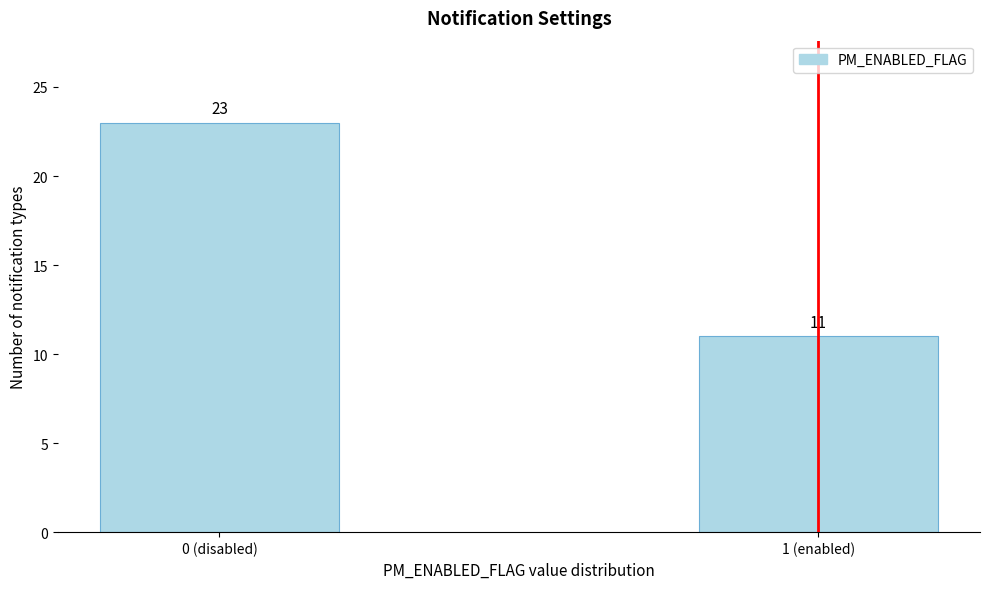

Reading right to left, what are all the values shown in this chart?

11	23